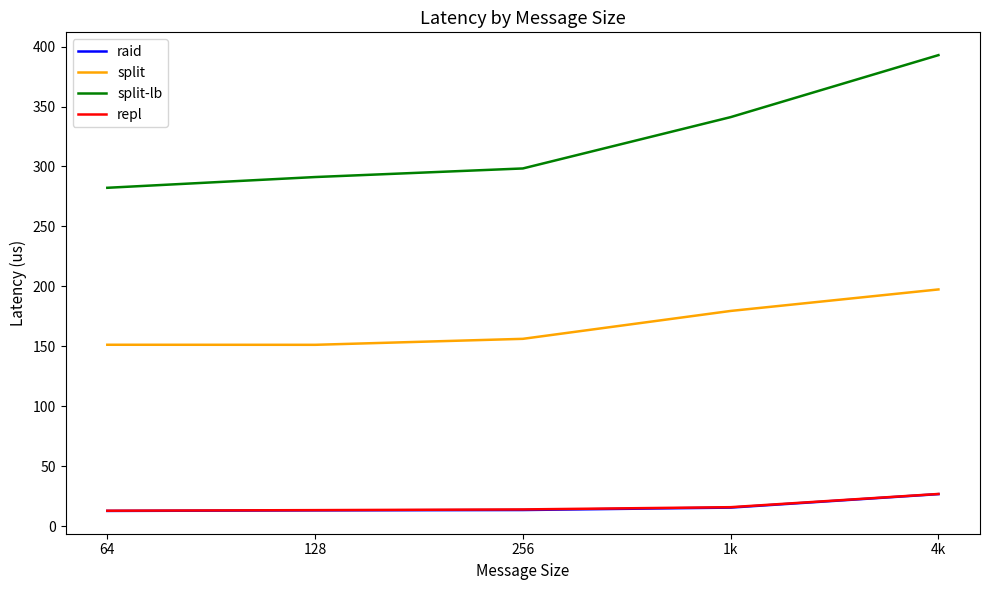

What value does the repl series have at 256?

13.8